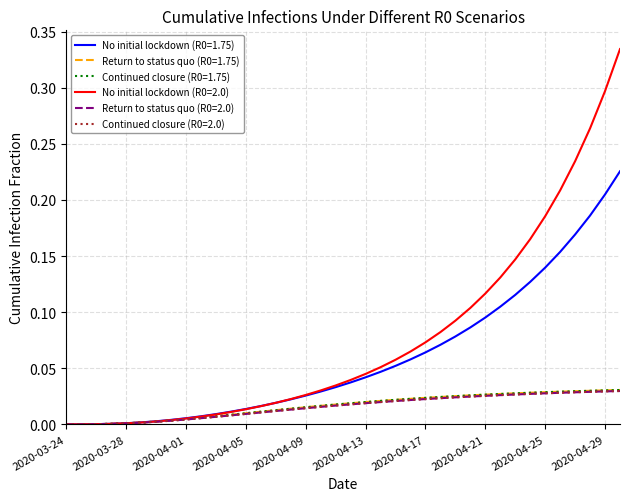

Rank the categories by No initial lockdown (R0=2.0) value from lowest to highest.

2020-03-24, 2020-03-25, 2020-03-26, 2020-03-27, 2020-03-28, 2020-03-29, 2020-03-30, 2020-03-31, 2020-04-01, 2020-04-02, 2020-04-03, 2020-04-04, 2020-04-05, 2020-04-06, 2020-04-07, 2020-04-08, 2020-04-09, 2020-04-10, 2020-04-11, 2020-04-12, 2020-04-13, 2020-04-14, 2020-04-15, 2020-04-16, 2020-04-17, 2020-04-18, 2020-04-19, 2020-04-20, 2020-04-21, 2020-04-22, 2020-04-23, 2020-04-24, 2020-04-25, 2020-04-26, 2020-04-27, 2020-04-28, 2020-04-29, 2020-04-30